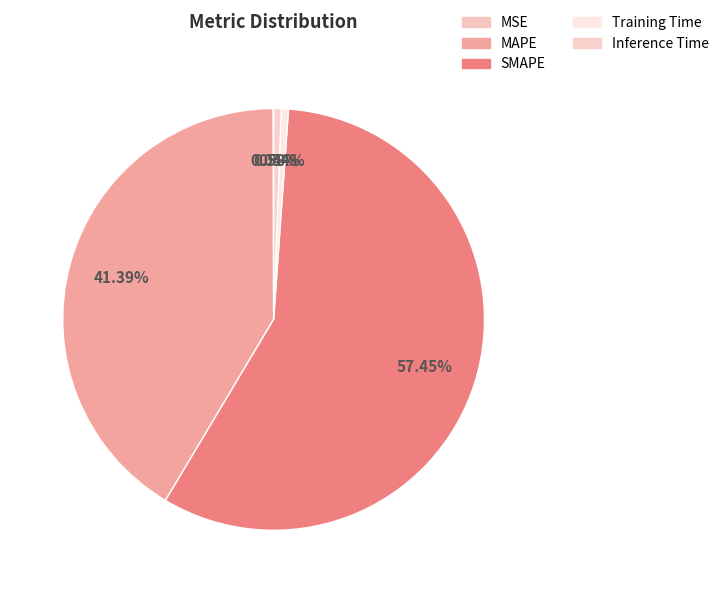

What percentage is the MAPE slice, to the nearest percent?

41%